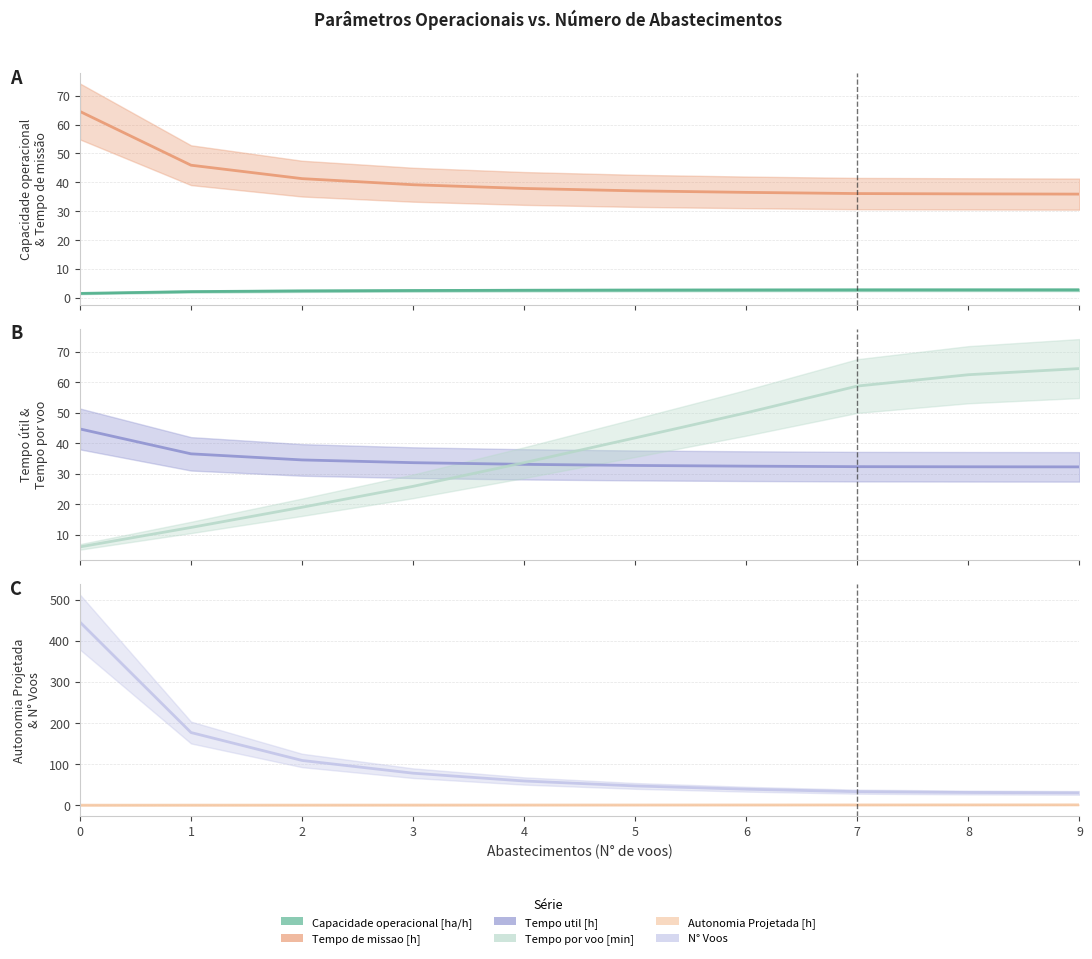

Is it true that Tempo de missao [h] equals 11.6 at 6?

False